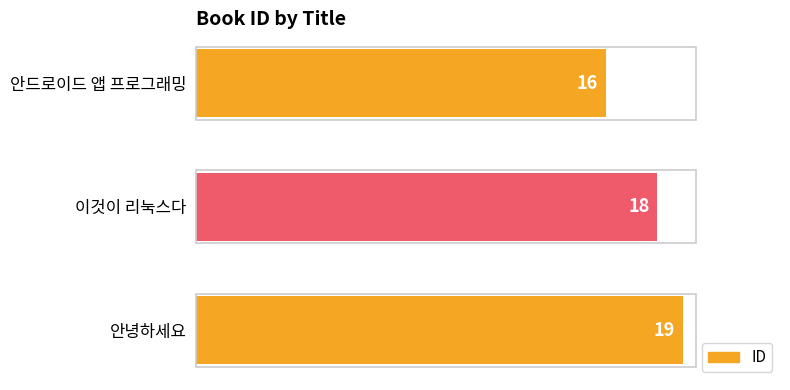

What is the change in value from 안드로이드 앱 프로그래밍 to 이것이 리눅스다?

+2